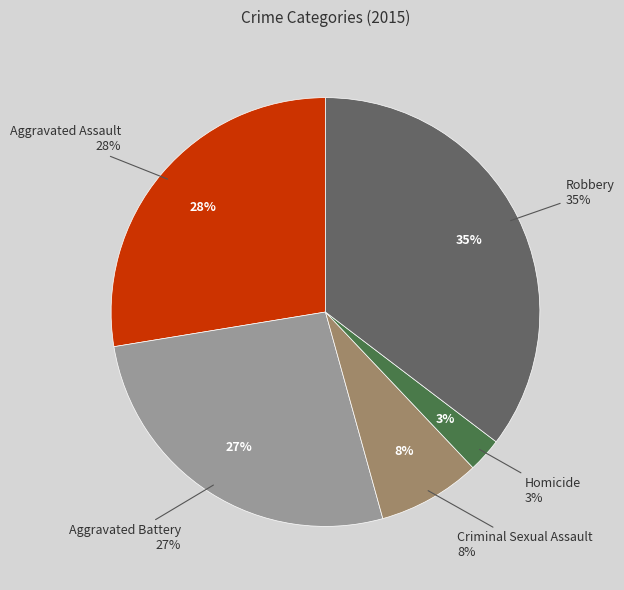

To the nearest percent, what portion does Criminal Sexual Assault represent?

8%